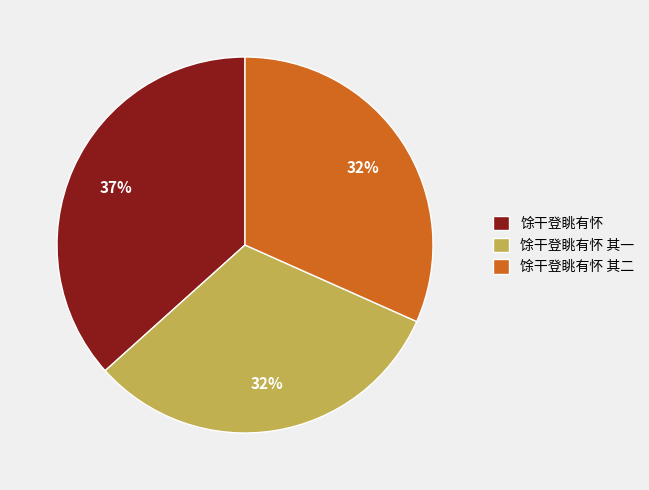

Which category has the biggest portion of the pie?

馀干登眺有怀